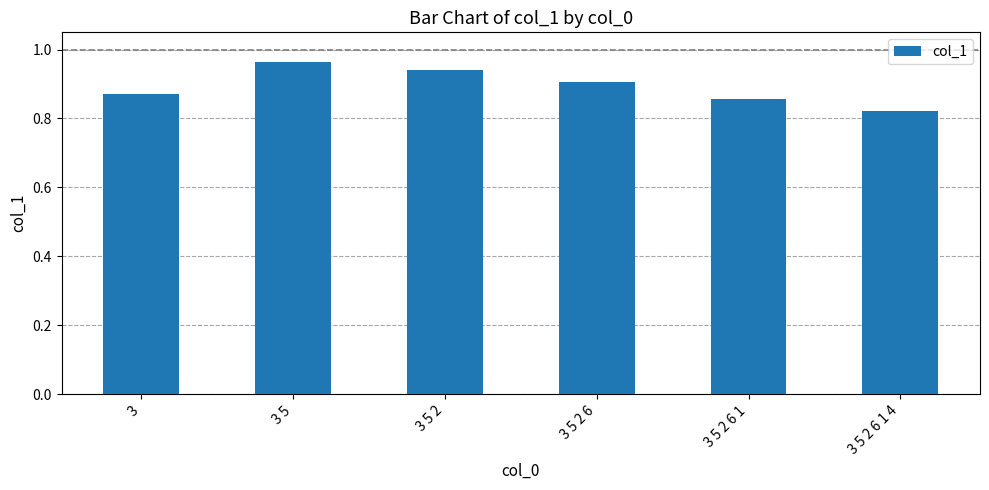

List the labels in order of value, largest first.

3 5, 3 5 2, 3 5 2 6, 3, 3 5 2 6 1, 3 5 2 6 1 4